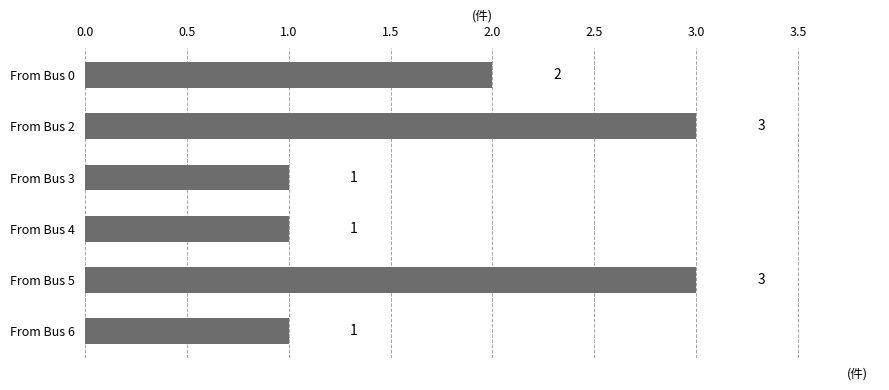

What is the greatest value displayed?

3